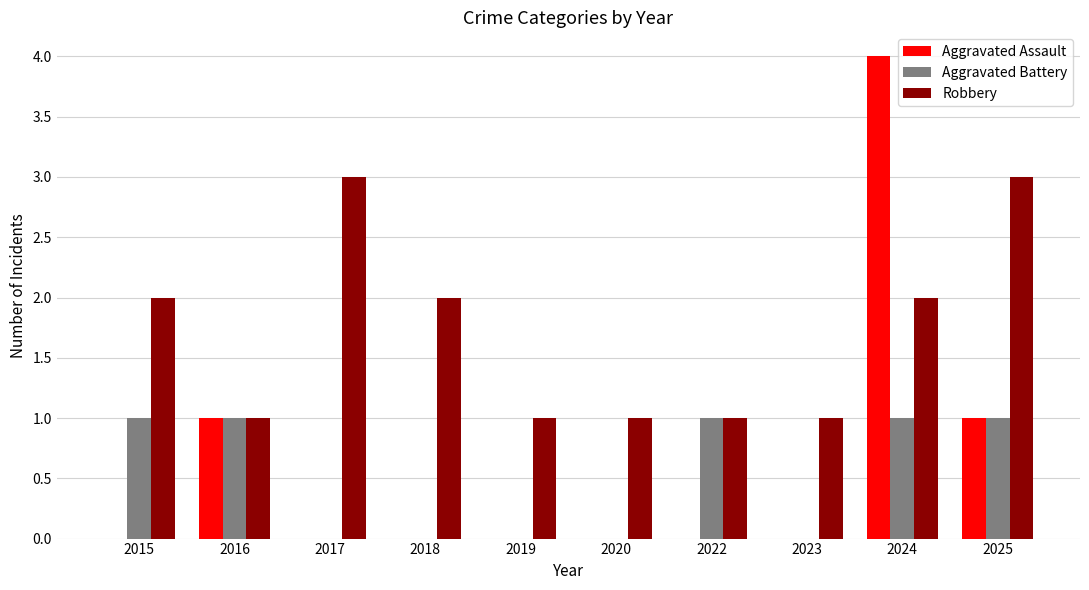

What is the sum of all Aggravated Battery values?

5